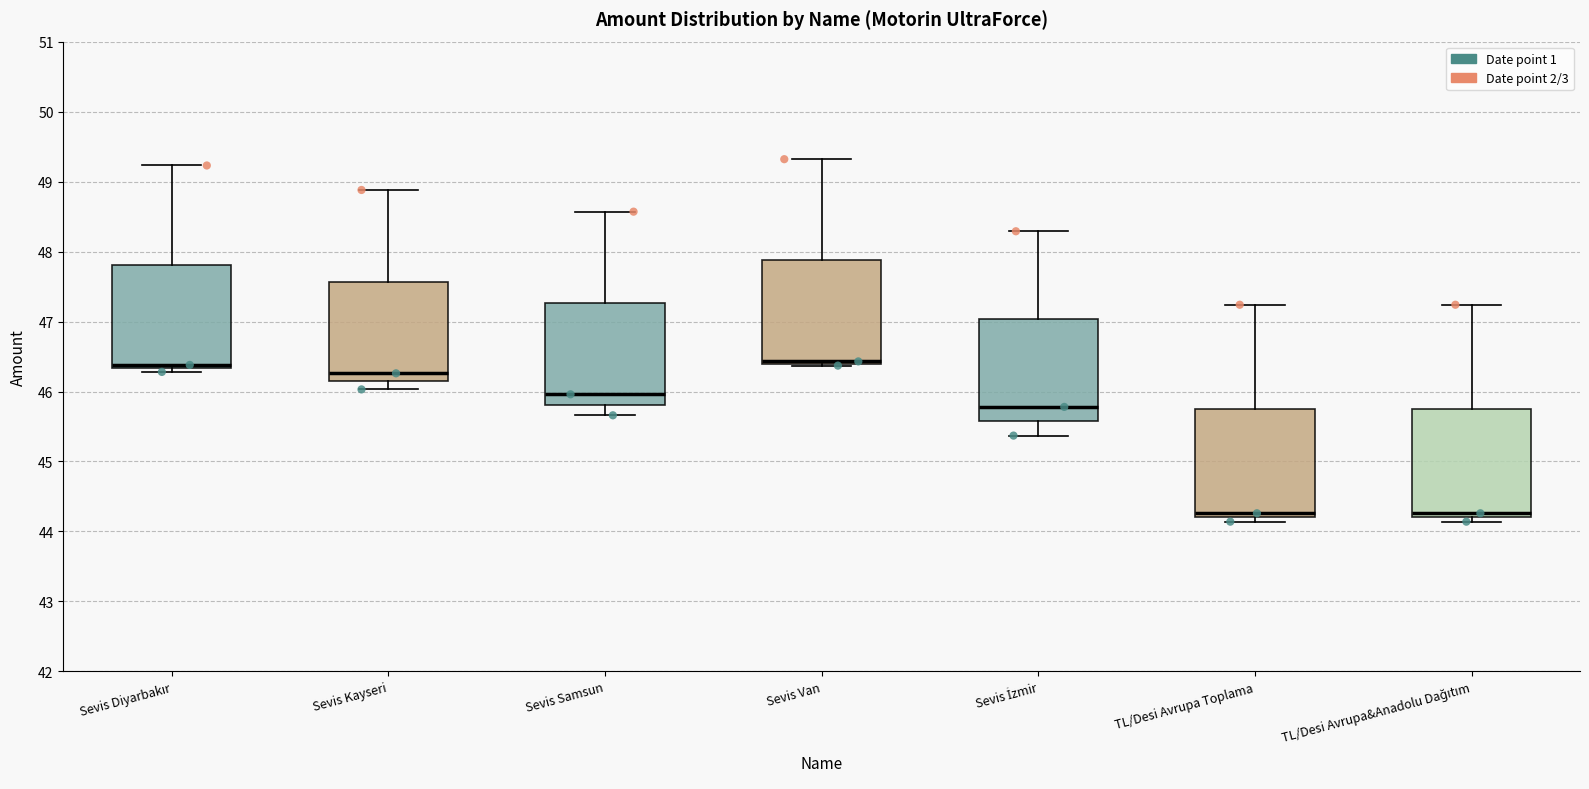

Where is the upper edge of the box for Sevis Kayseri on the y-axis? The values are not printed on the chart, so give them approximately, as read against the axis.

47.6